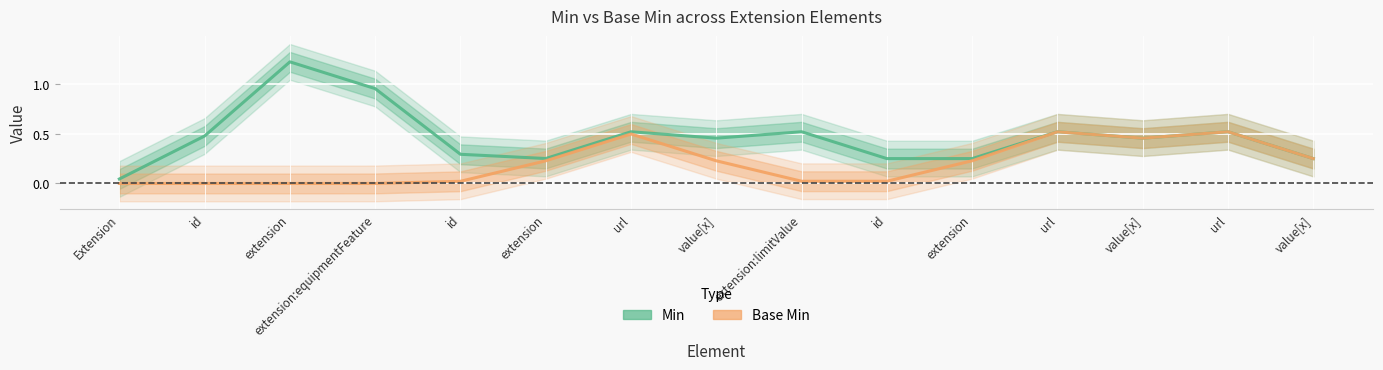

What is the maximum value shown in the chart?

1.2